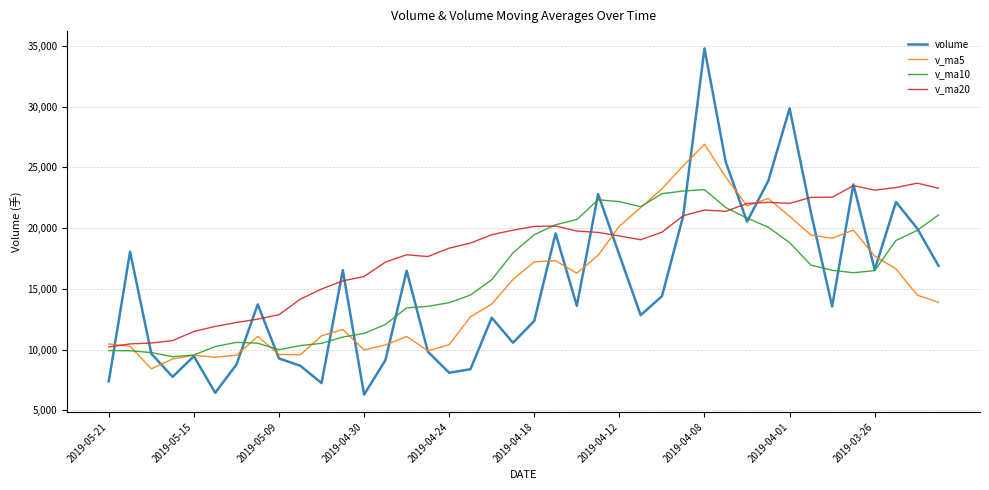

Rank the series by their maximum value, from lowest to highest.

v_ma10, v_ma20, v_ma5, volume